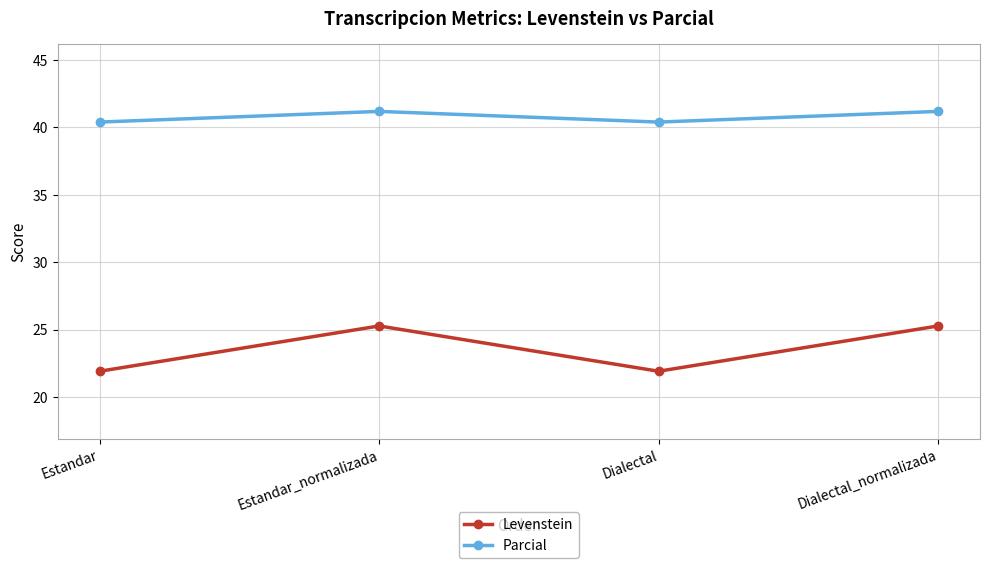

True or false: Levenstein and Parcial intersect in this chart.

False